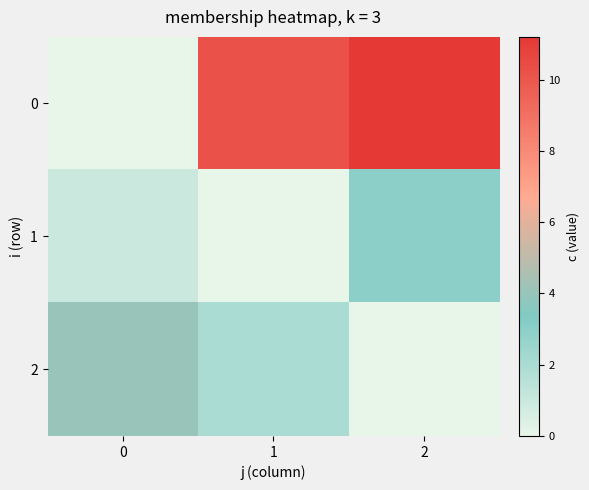

Which has a higher value, 0 or 1?

1